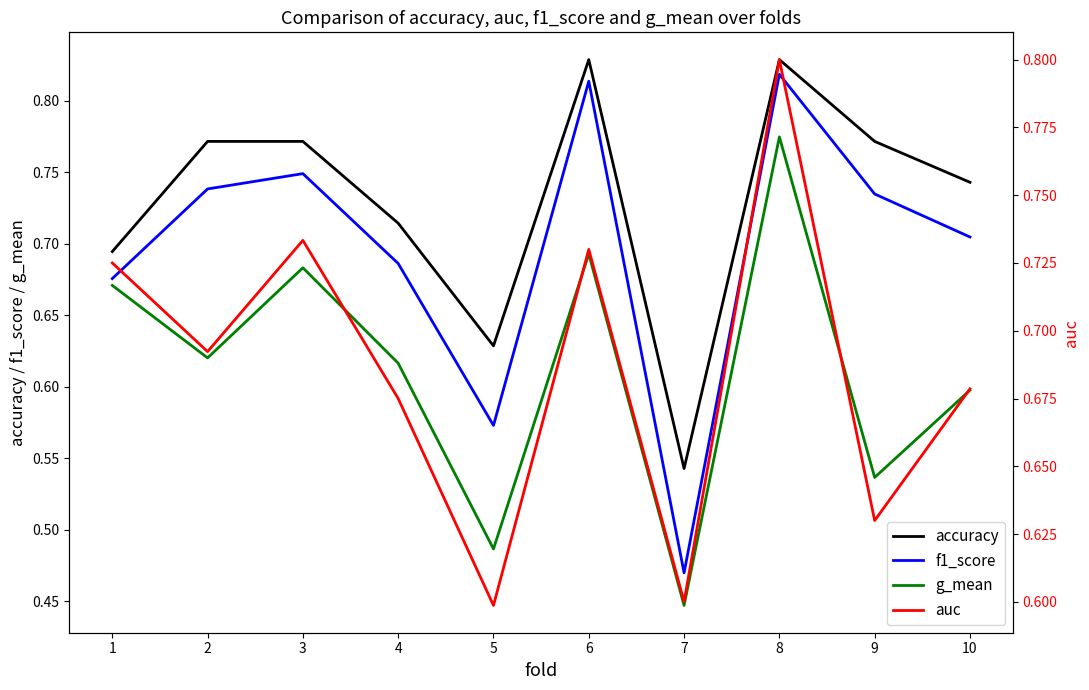

What is the sum of all auc values?

6.9